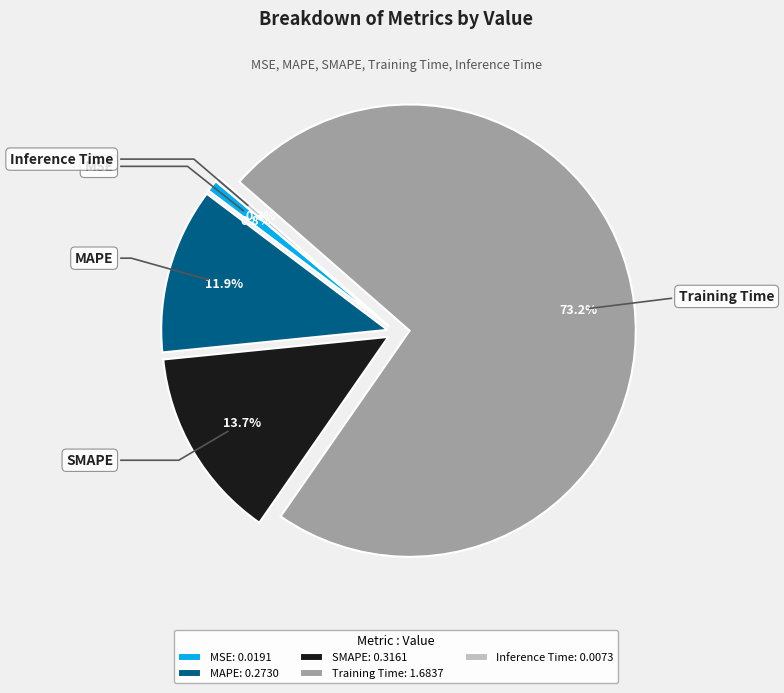

Which has a higher value, Inference Time or Training Time?

Training Time